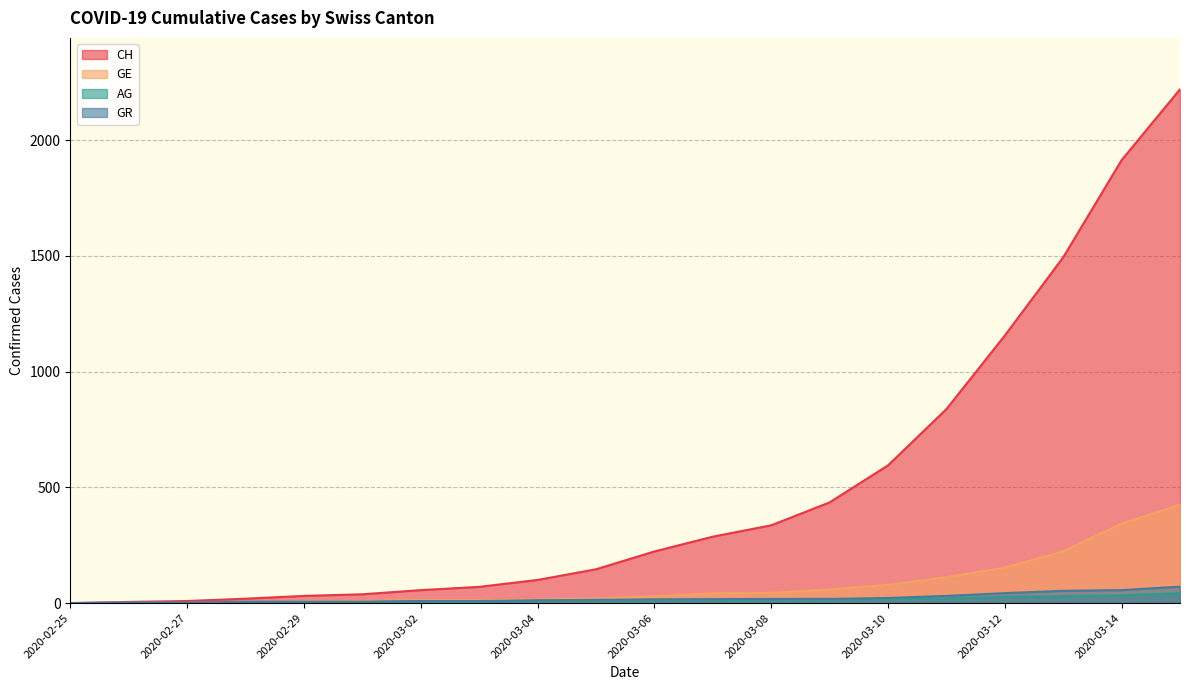

What is the difference between the GR values at 2020-03-13 and 2020-03-01?

47